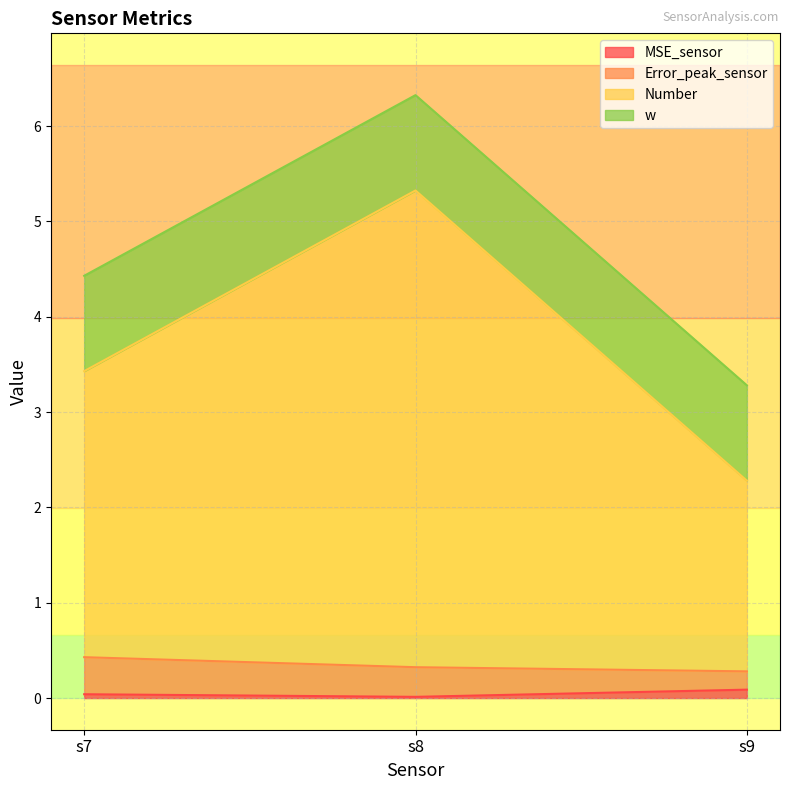

What are all the series names shown in the legend?

MSE_sensor, Error_peak_sensor, Number, w